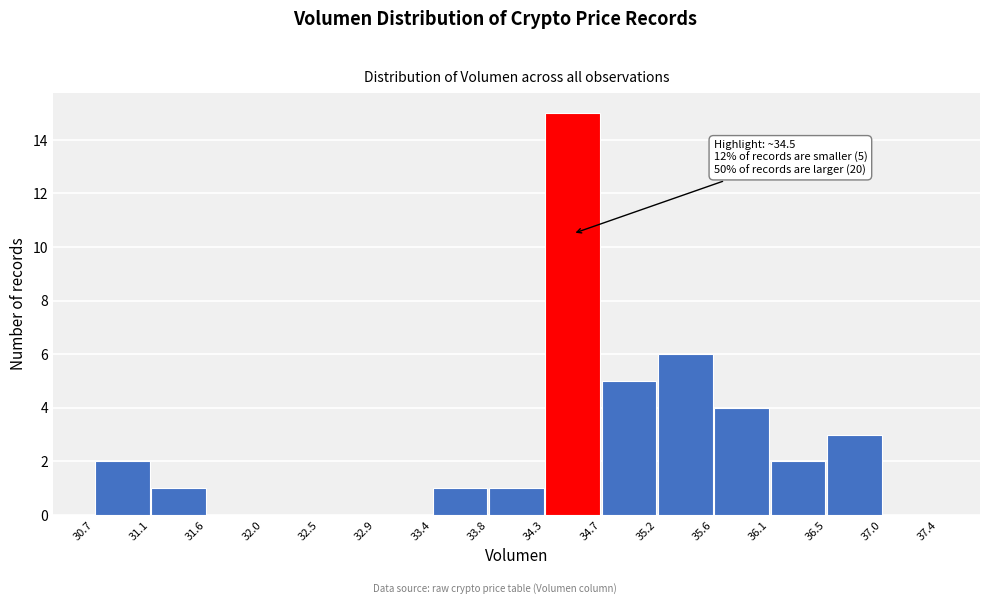

Over which range of the x-axis is the bar tallest?

34.3 to 34.7